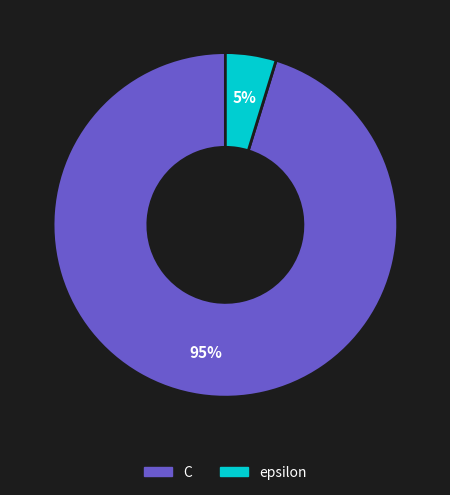

Approximately how many times larger is the value at epsilon compared to C?

0.1